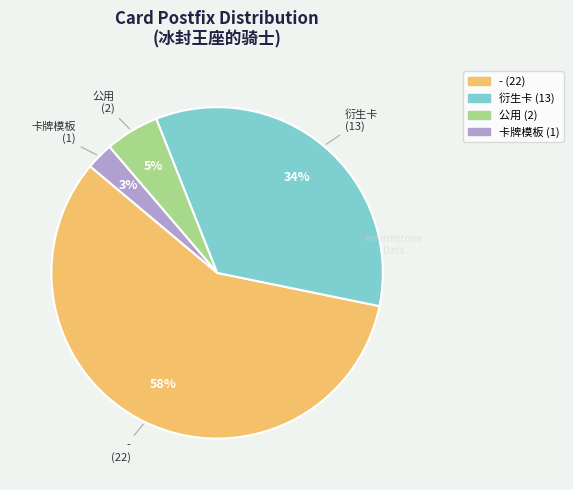

To the nearest percent, what is the difference between the largest and smallest slice percentages?

55%